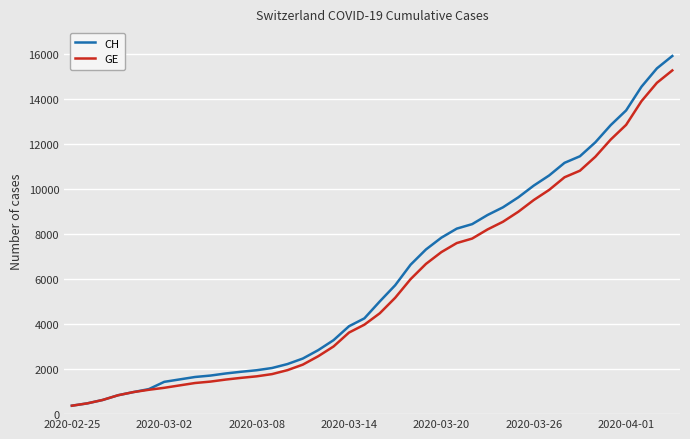

Which series has the largest range (max minus min)?

CH